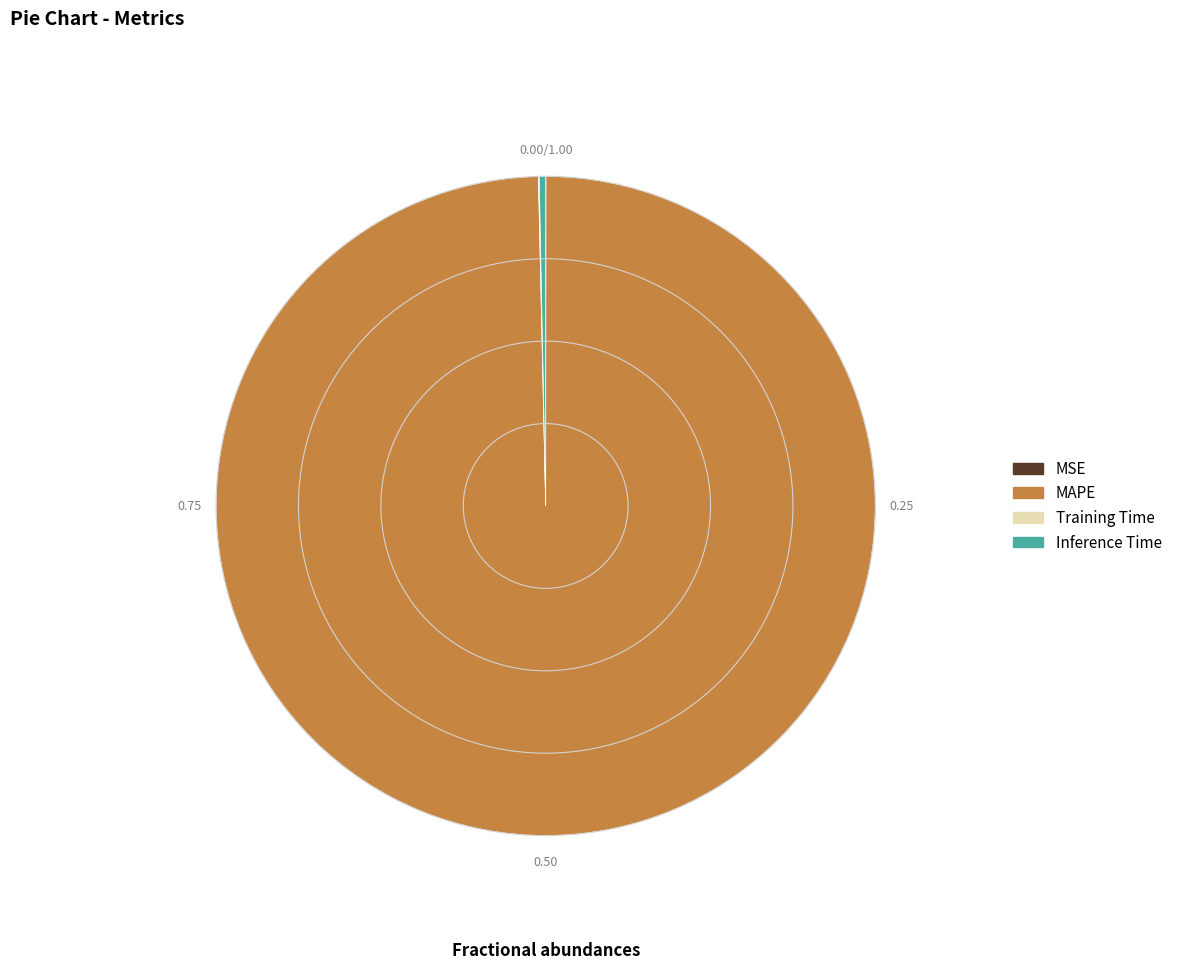

What is the largest slice in the pie chart?

MAPE